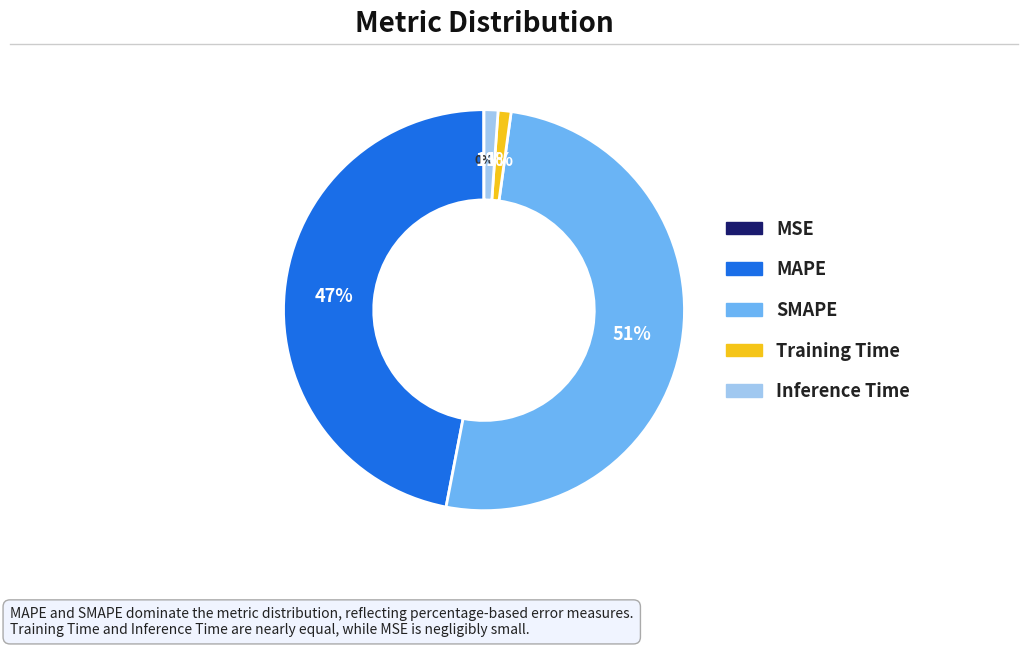

Combined, do Training Time and Inference Time account for over 50%?

No